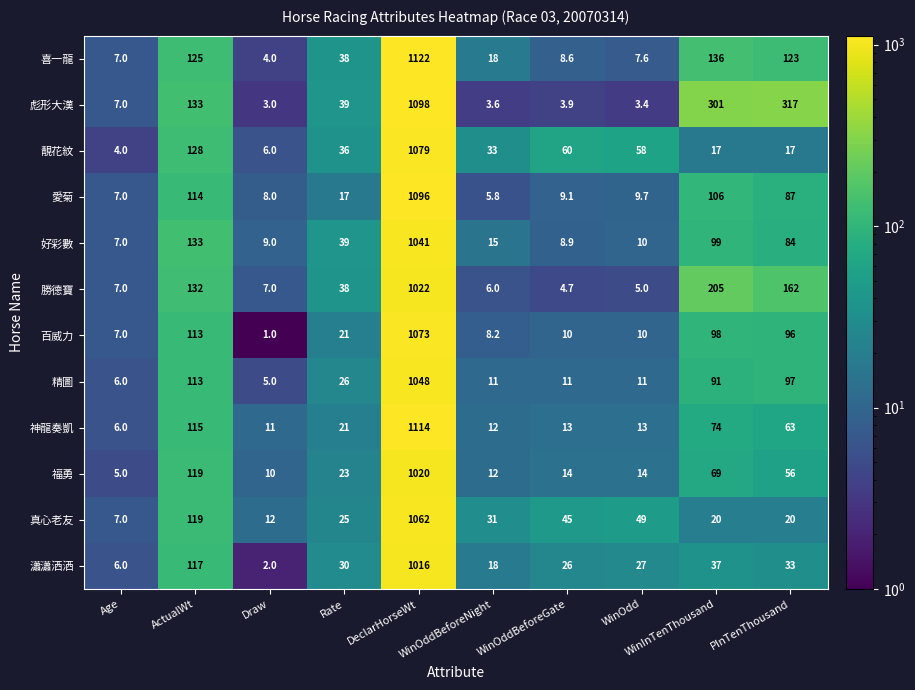

What is the greatest value displayed?

1122.0